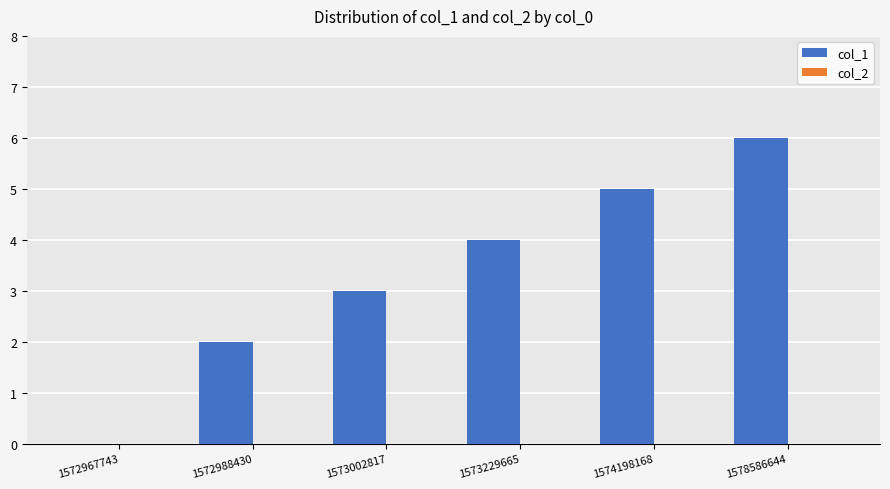

What is the greatest value displayed?

6